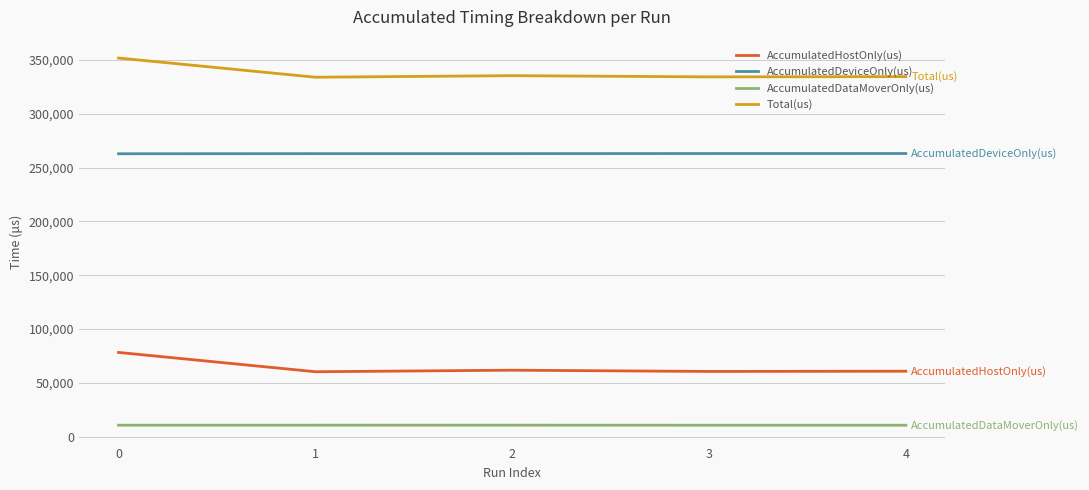

At 2, list the series in order from largest to smallest.

Total(us), AccumulatedDeviceOnly(us), AccumulatedHostOnly(us), AccumulatedDataMoverOnly(us)